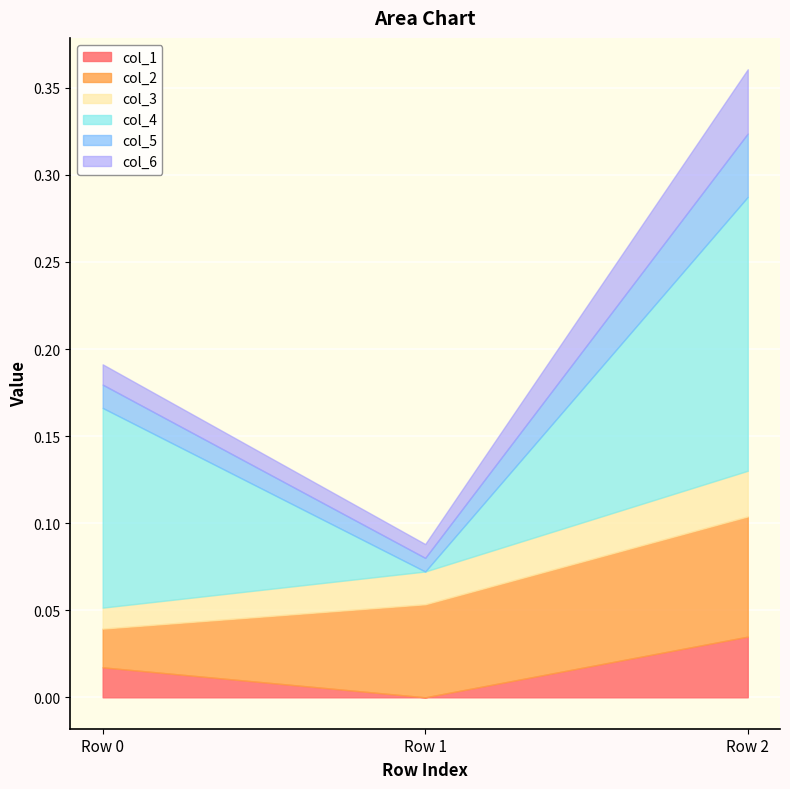

The col_4 series shows 0.1 at Row 1. True or false?

False